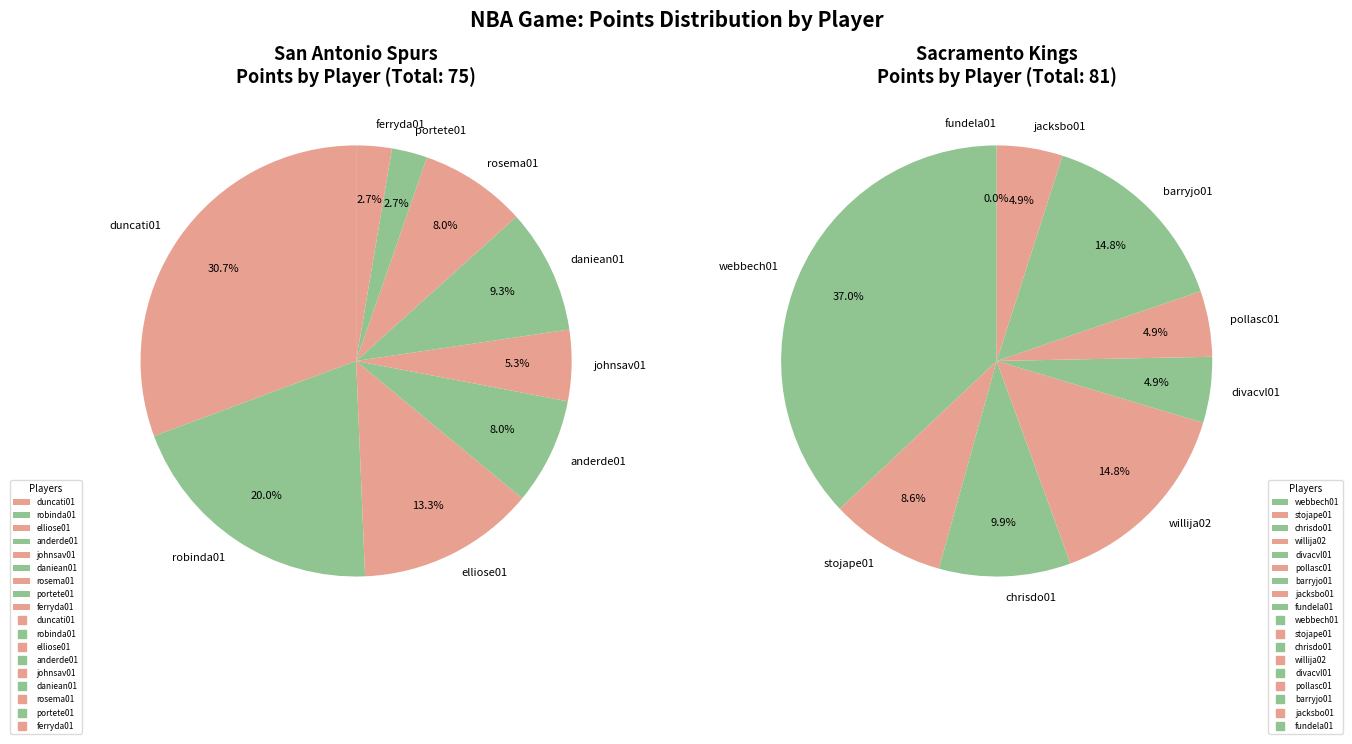

Rank the series by their maximum value, from highest to lowest.

Sacramento Kings, San Antonio Spurs